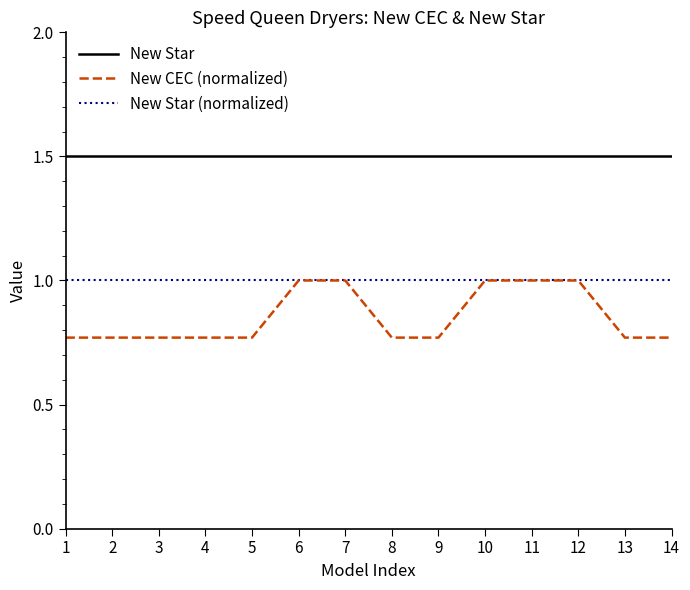

The value of New Star (normalized) at 4 is 1.0. True or false?

True